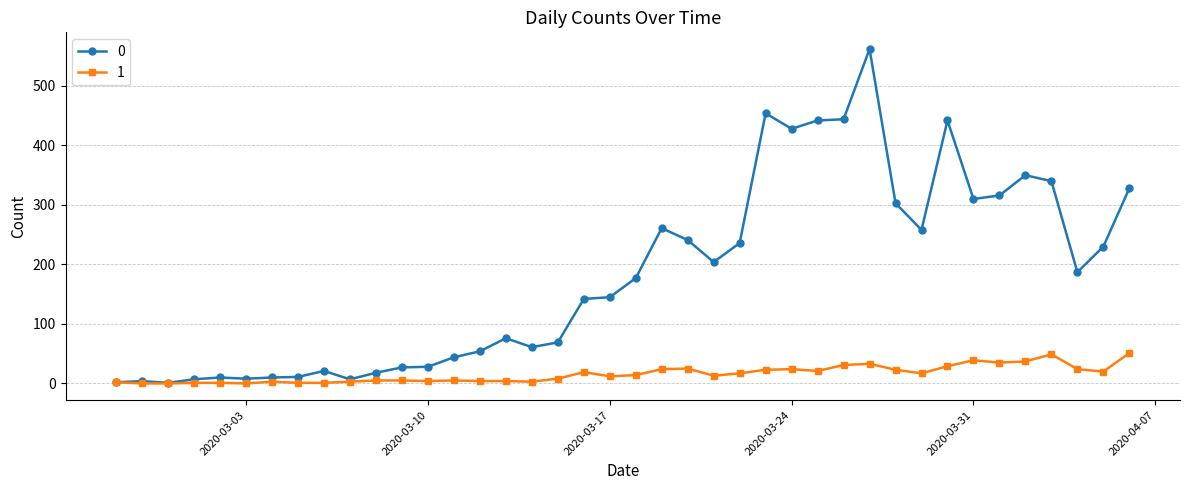

Rank the series by their average value, from lowest to highest.

1, 0